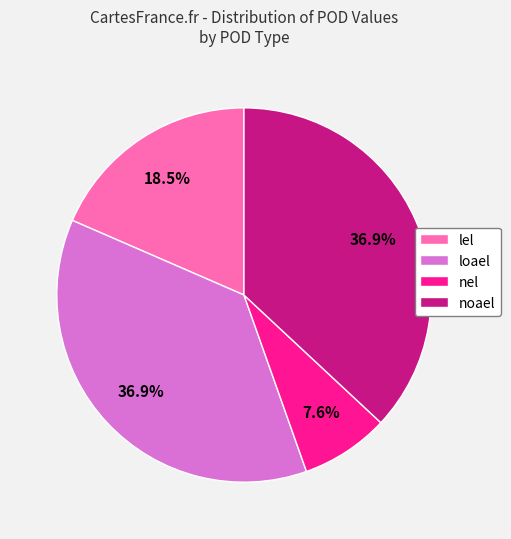

What percentage is NOT represented by loael?

63.1%